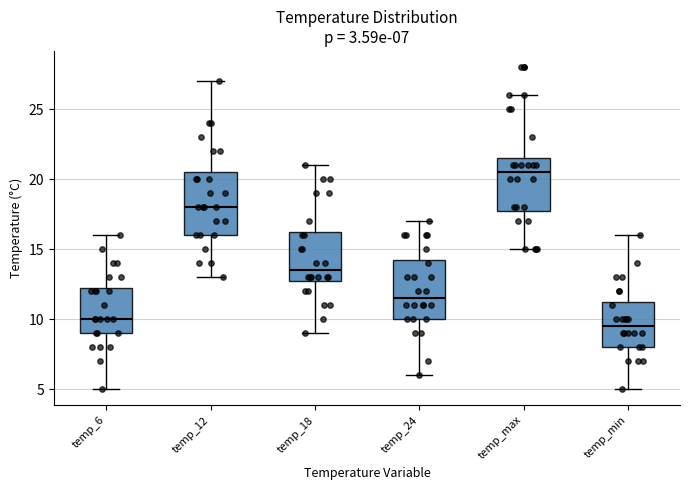

Which box's median line is the lowest?

temp_min